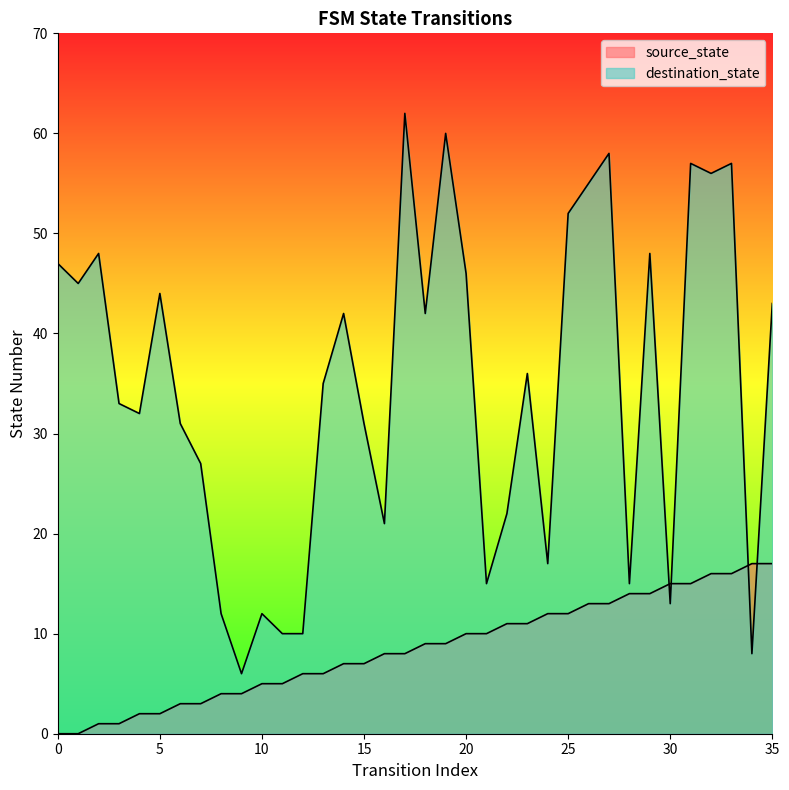

True or false: destination_state and source_state intersect in this chart.

True